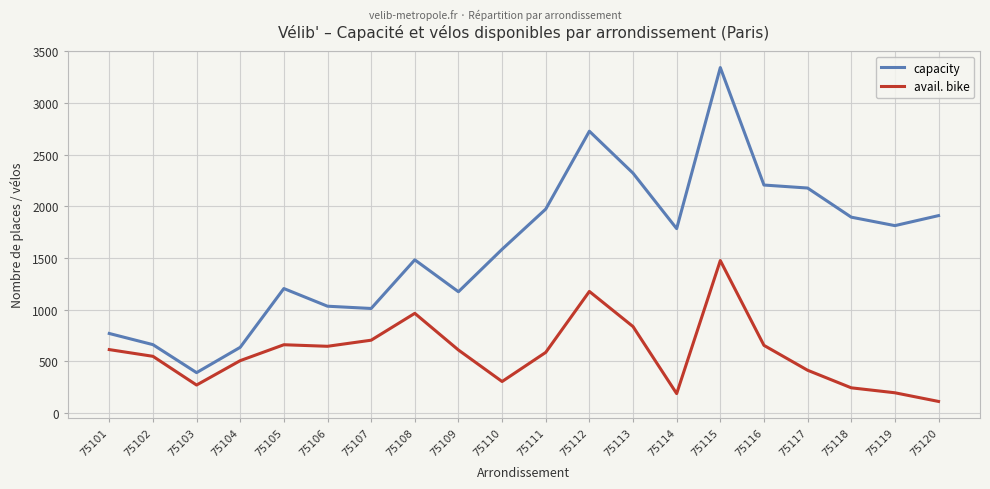

What is the total value across all series at 75115?

4816